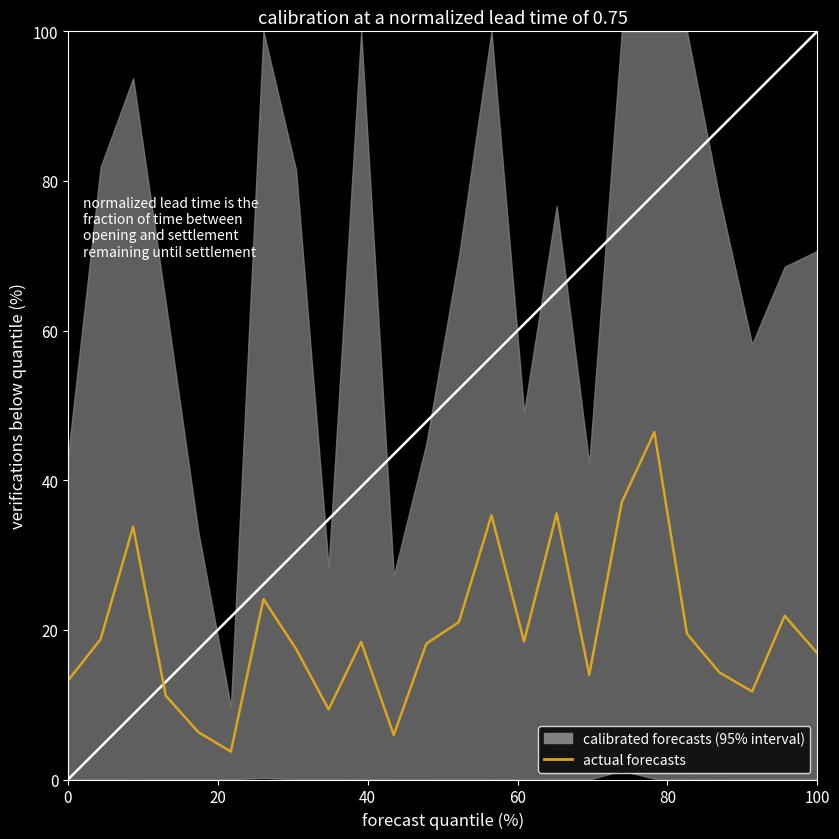

The value at 20 is 11.3. True or false?

False